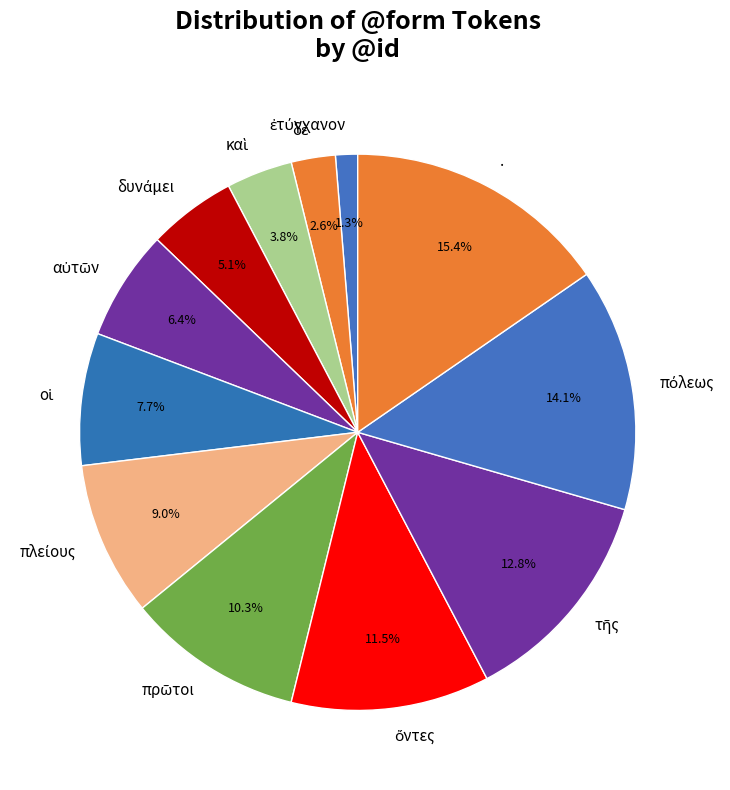

Which slice is the largest?

.